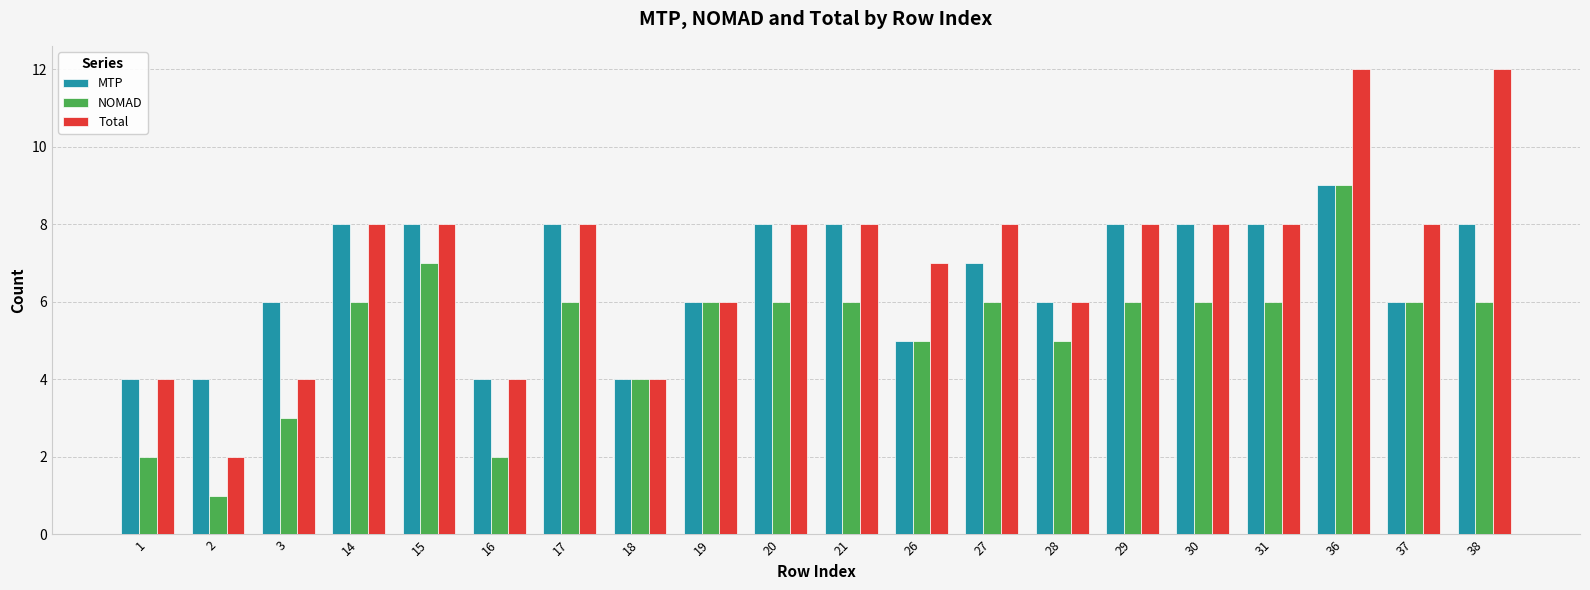

The value of Total at 19 is 6. True or false?

True